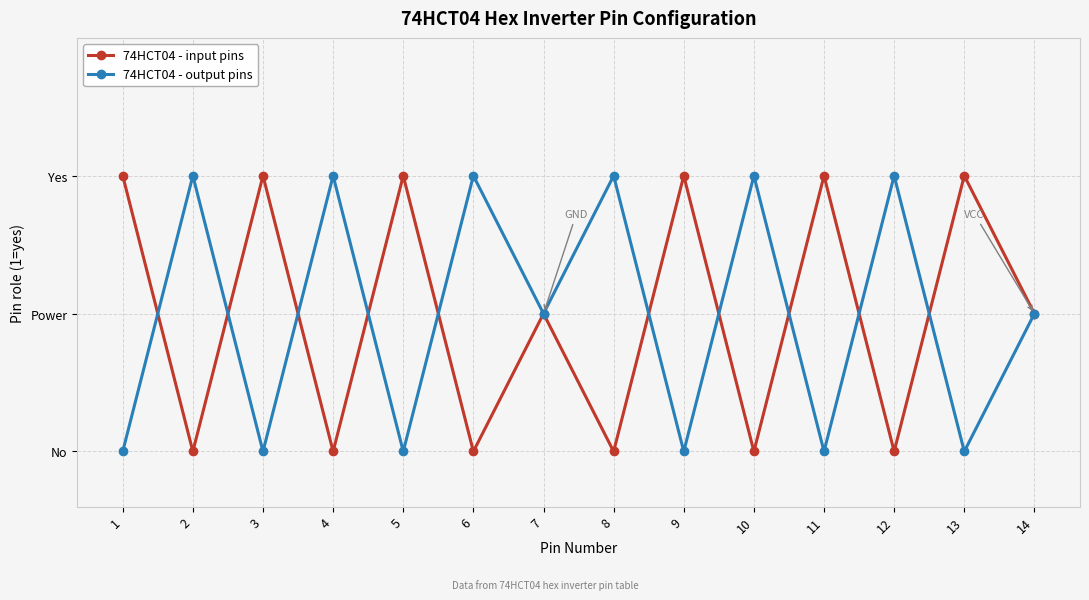

What are all the series names shown in the legend?

74HCT04 - input pins, 74HCT04 - output pins